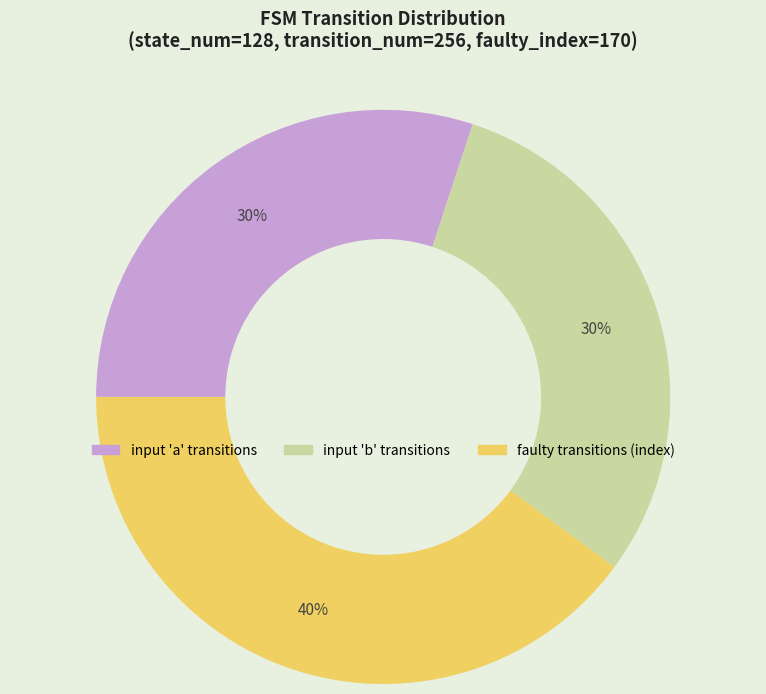

Is there a majority slice in this chart?

No